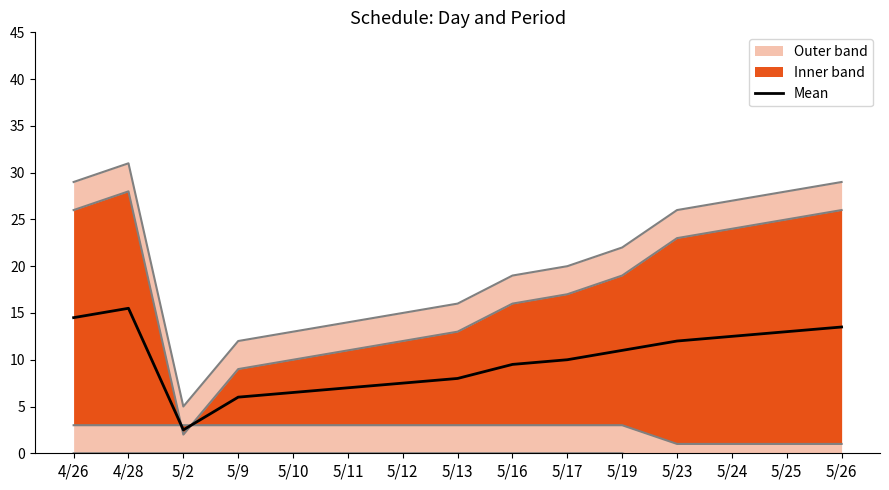

What is the value of the 9th point from the left?

9.5